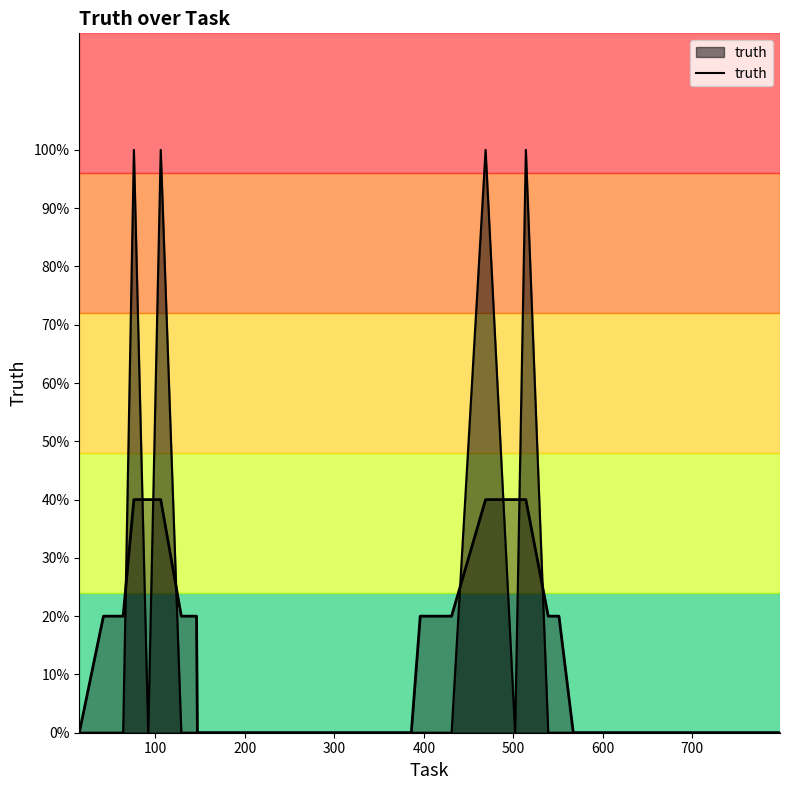

Reading right to left, list all the values displayed in this chart.

0	0	0	0	0	0	0	0	0	0	0	0	0	0	0	1	0	1	0	0	0	0	0	0	0	0	0	0	0	0	0	0	0	0	1	0	1	0	0	0